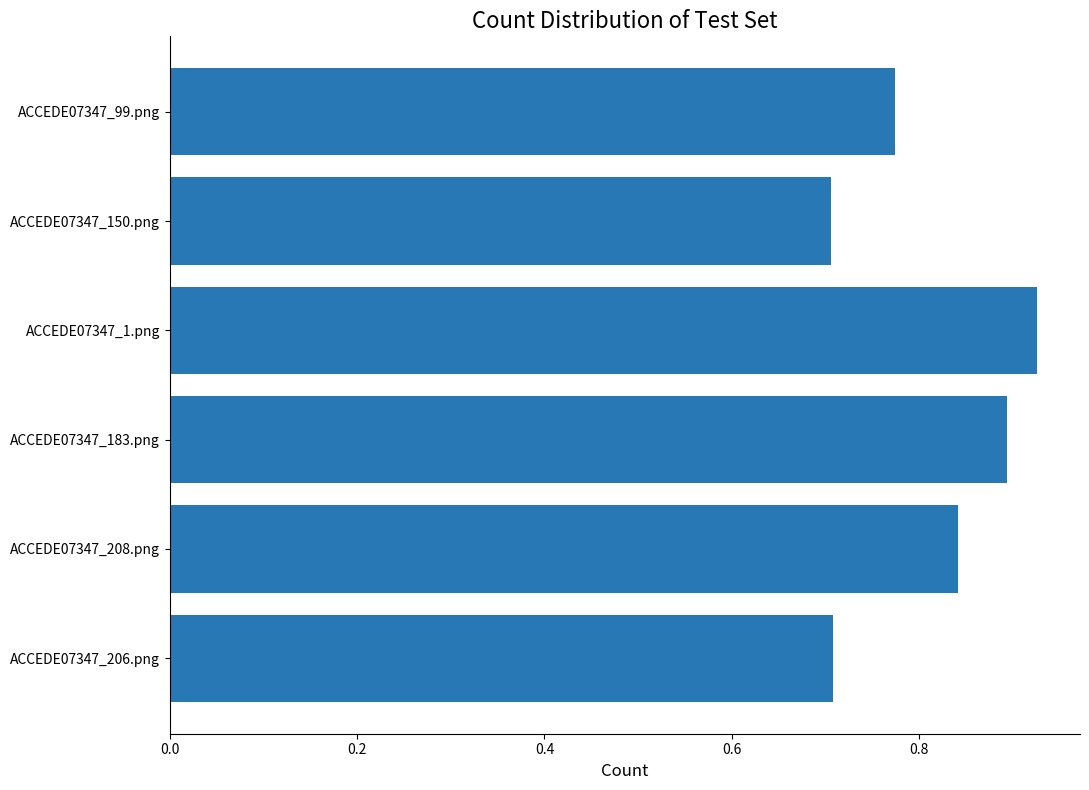

What is the sum of all values?

4.8